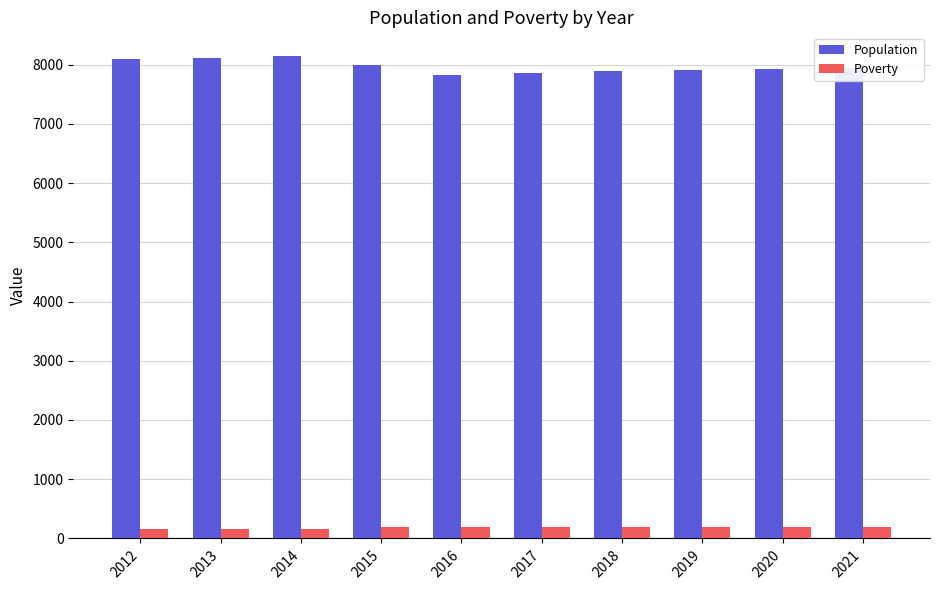

Is it true that Population equals 7864 at 2017?

True